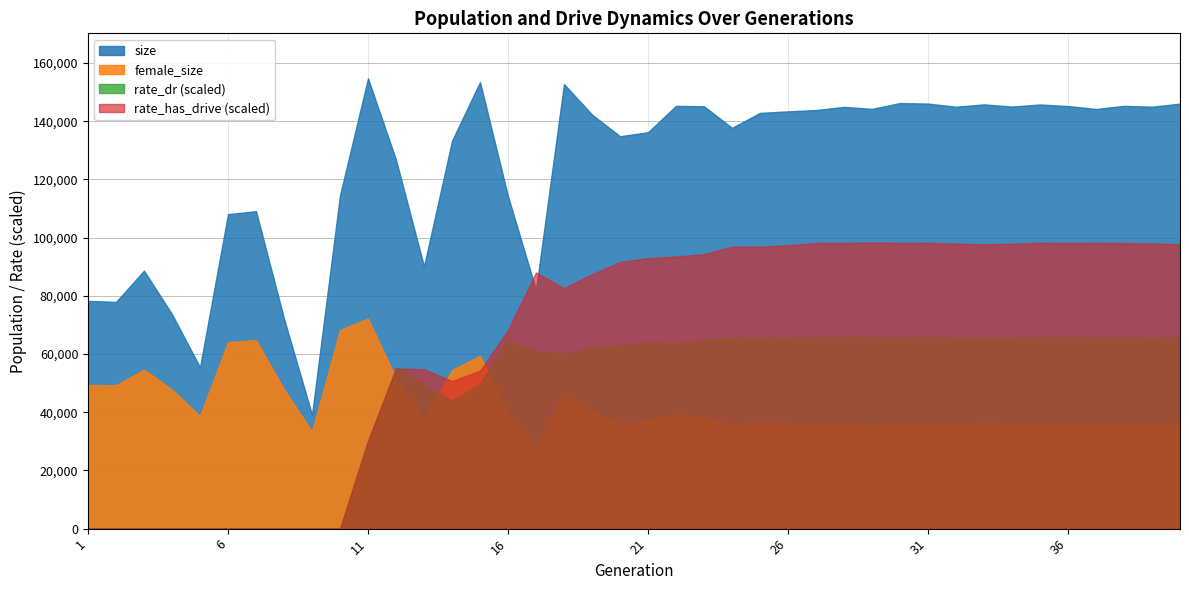

The value of female_size at 25 is 36423.0. True or false?

True